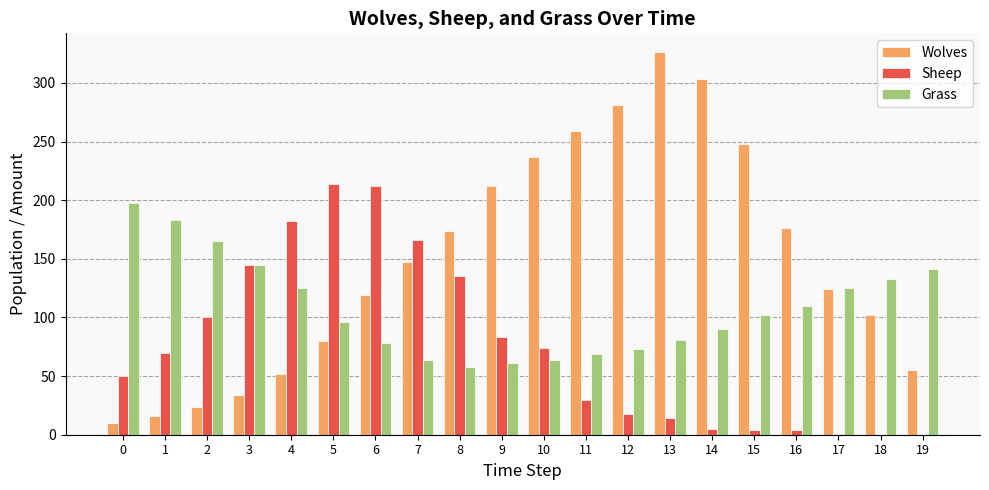

Read the Grass value at 10, to the nearest 5.

65